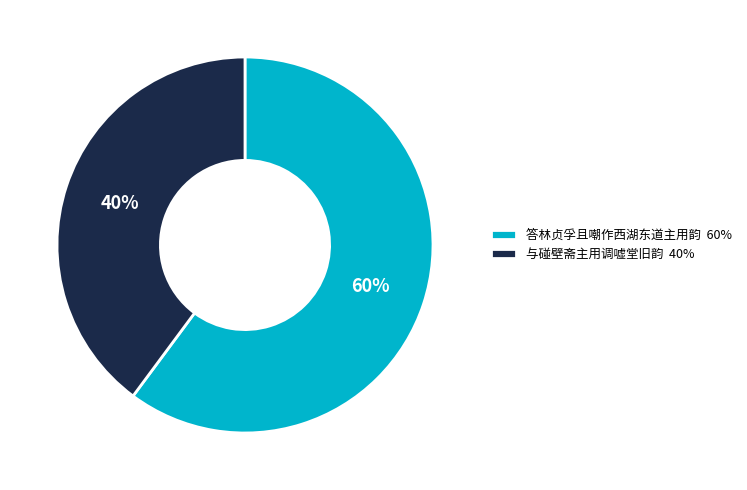

Which slice is the largest?

答林贞孚且嘲作西湖东道主用韵